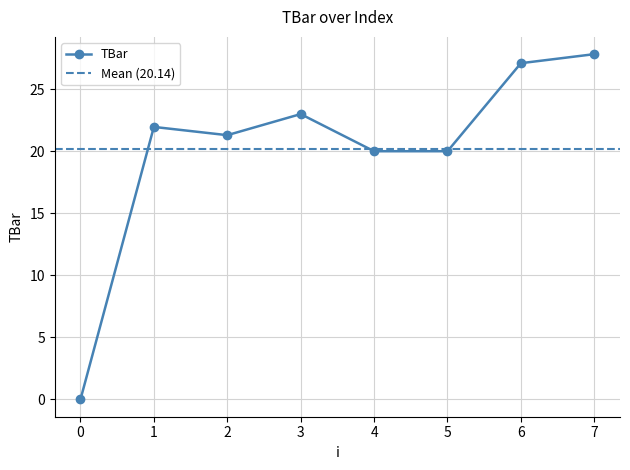

How many lines are shown in the chart?

1